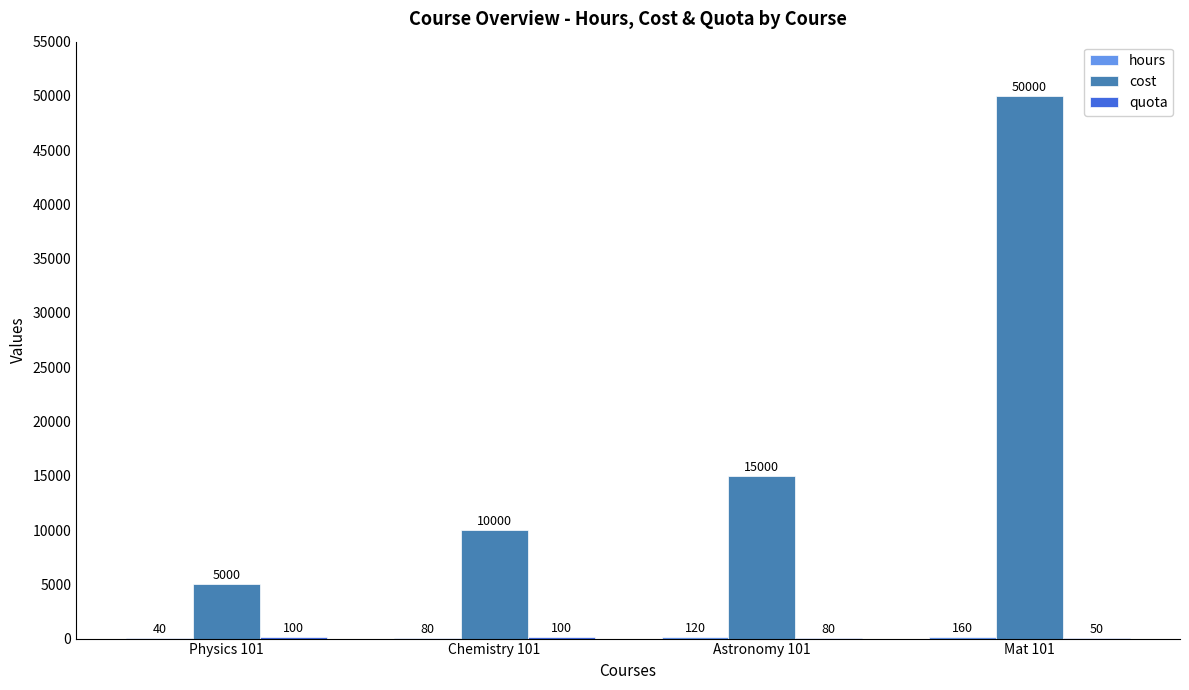

At which category is the sum across all series the highest?

Mat 101